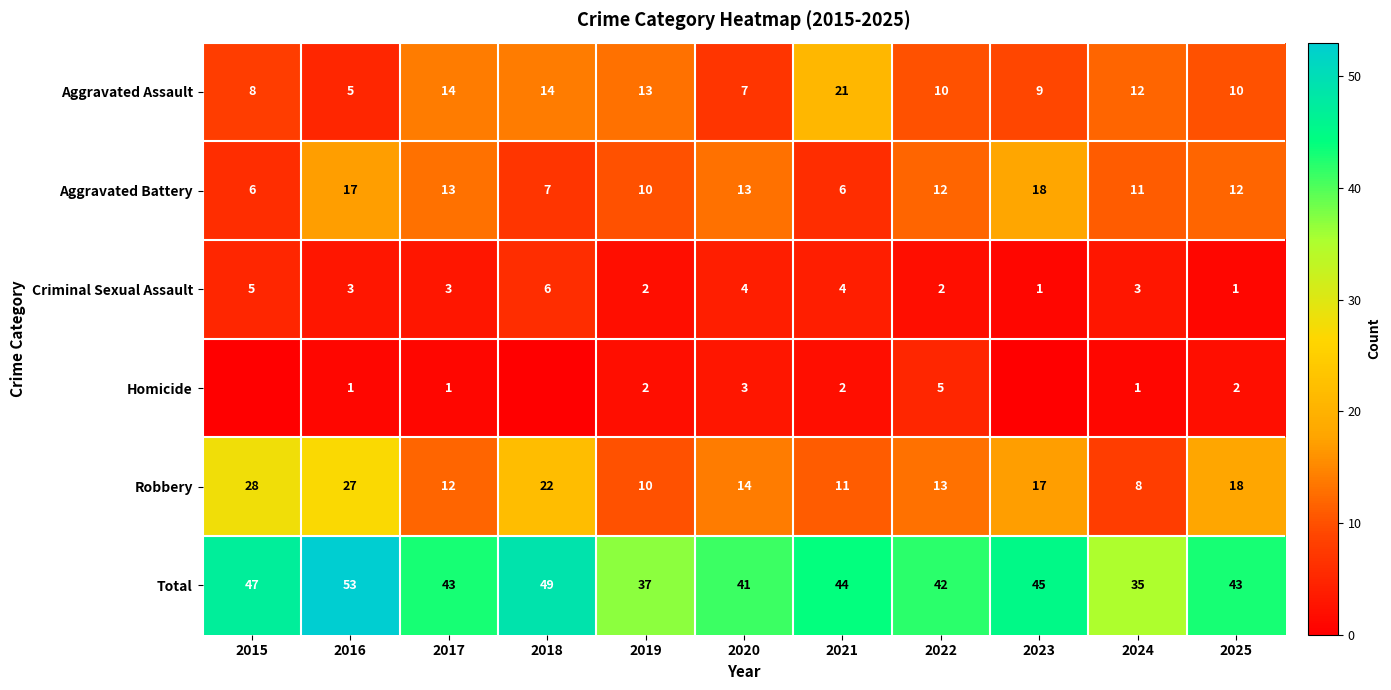

At which category does the chart reach its minimum across all series?

2015